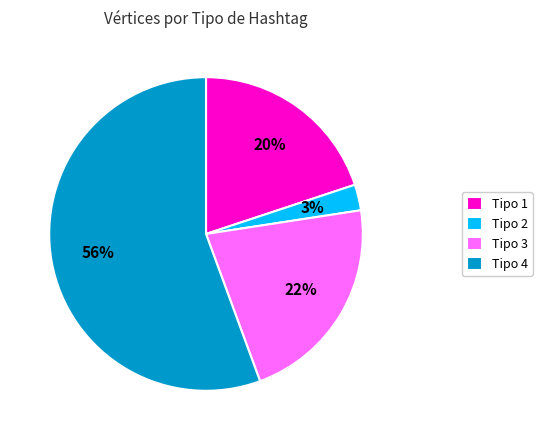

Is there any slice that represents more than half of the pie?

Yes